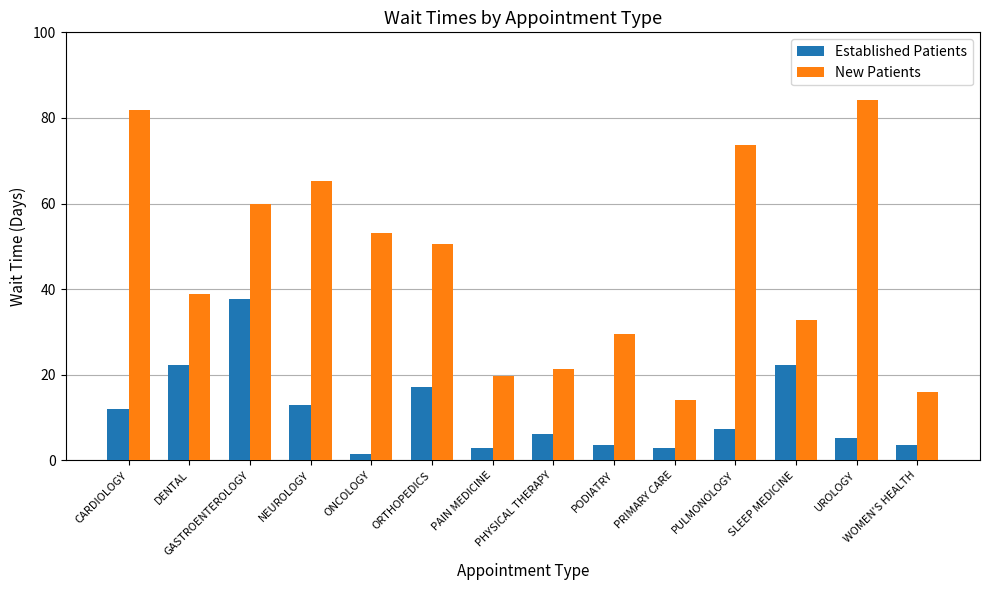

What is the difference between the second highest and second lowest values in the New Patients series?

65.8